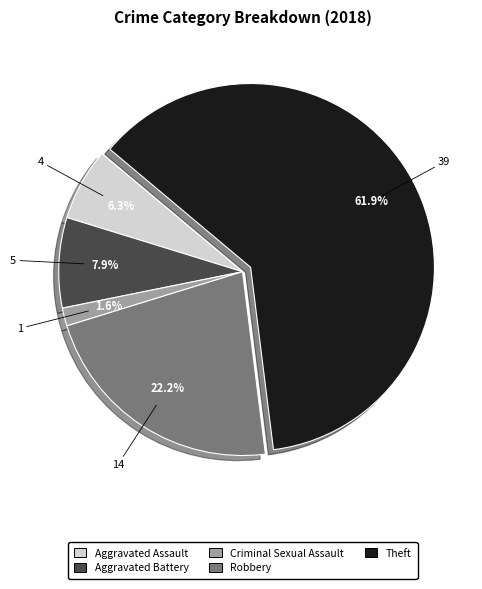

What percentage is the Theft slice, to the nearest percent?

62%